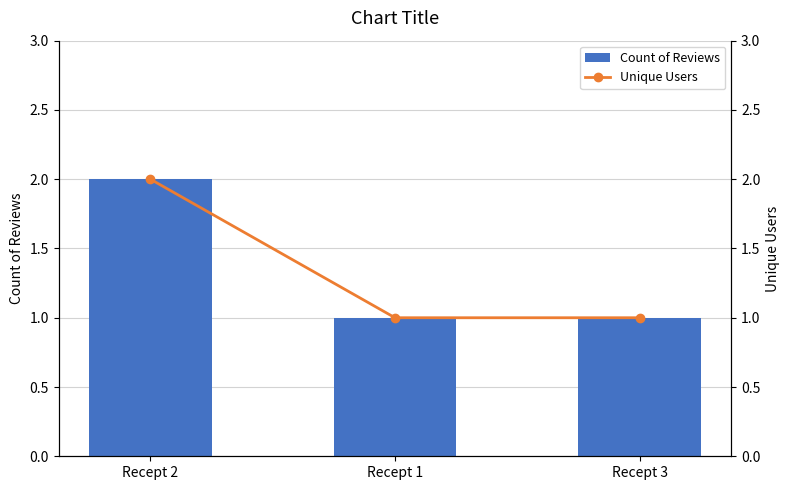

At which label does Unique Users reach its minimum?

Recept 1